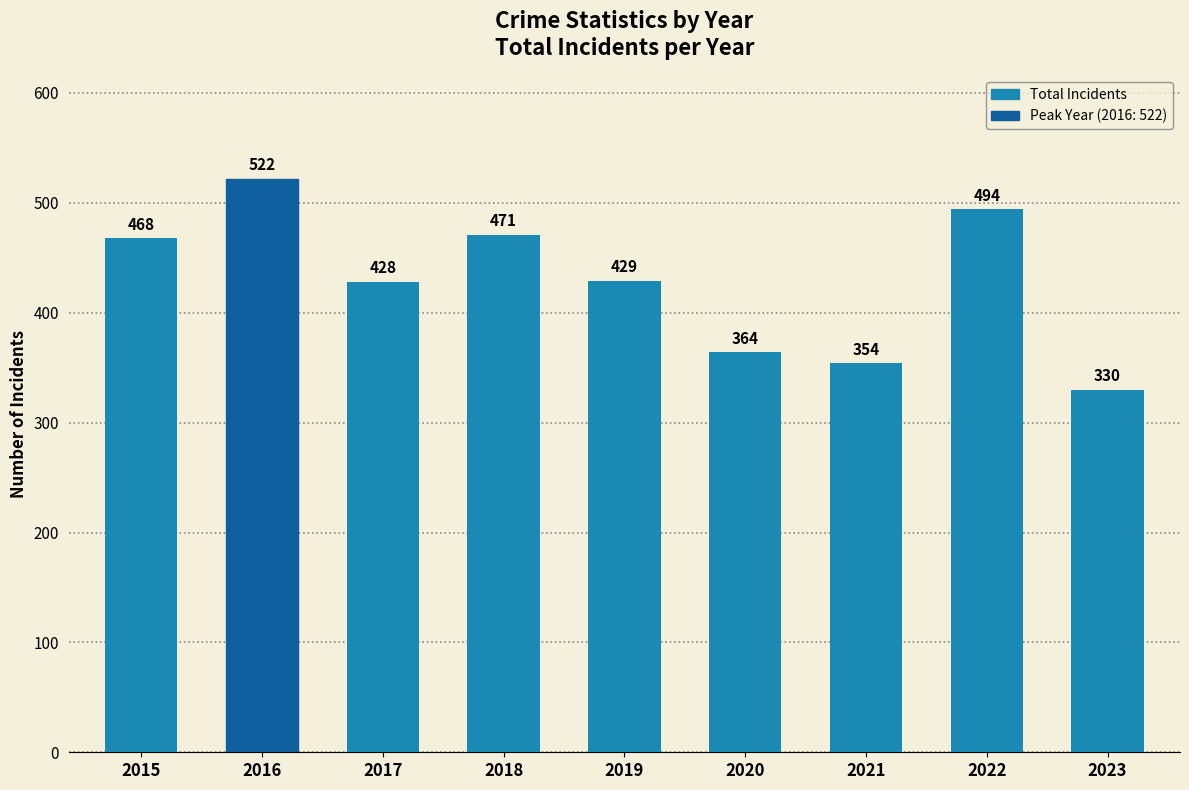

Reading right to left, list all the values displayed in this chart.

330	494	354	364	429	471	428	522	468